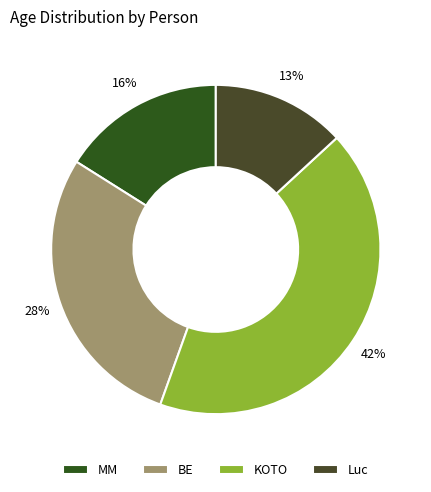

Does KOTO represent more than half of the total?

No